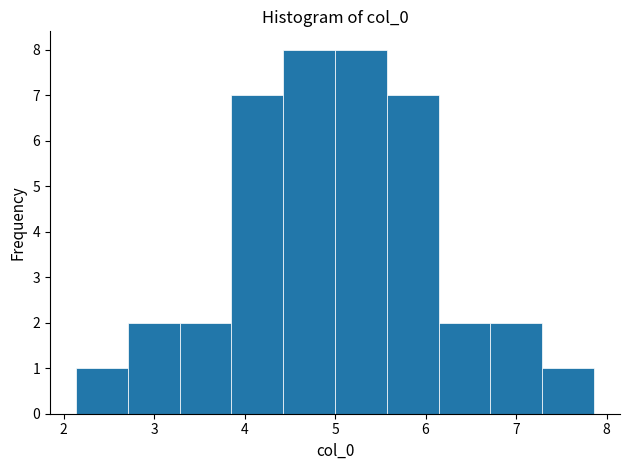

What is the height of the bar covering 3.9 to 4.4 on the x-axis? Neither the bar edges nor the heights are printed on the chart, so give them approximately, as read against the axes.

7